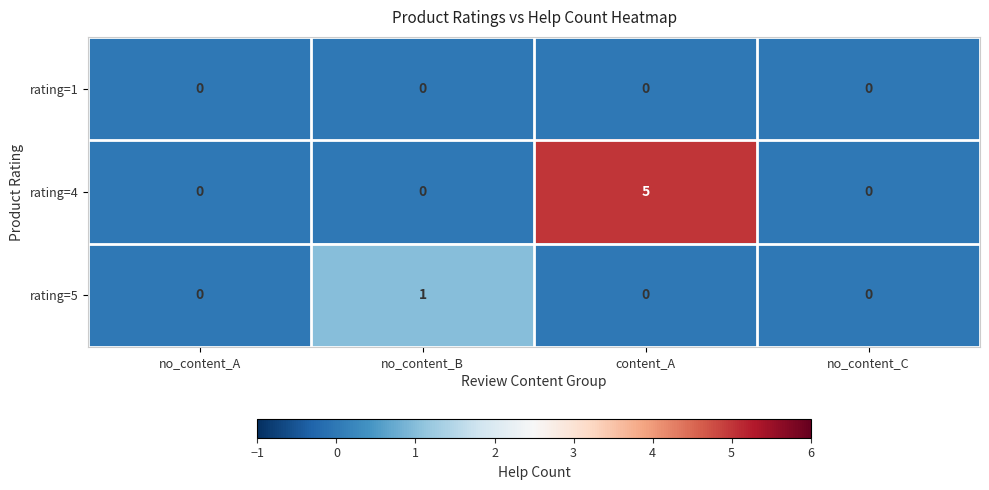

Which series has the largest total across all categories?

rating=4